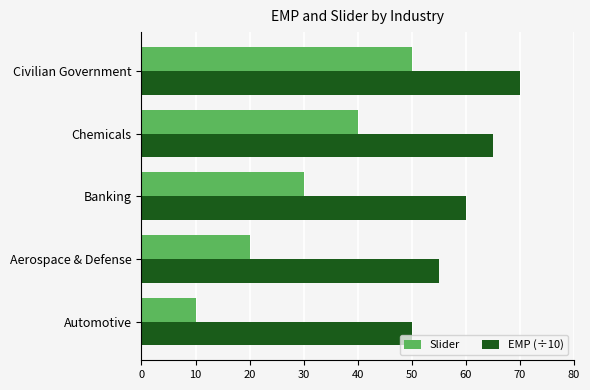

Rank the categories by Slider value from lowest to highest.

Automotive, Aerospace & Defense, Banking, Chemicals, Civilian Government